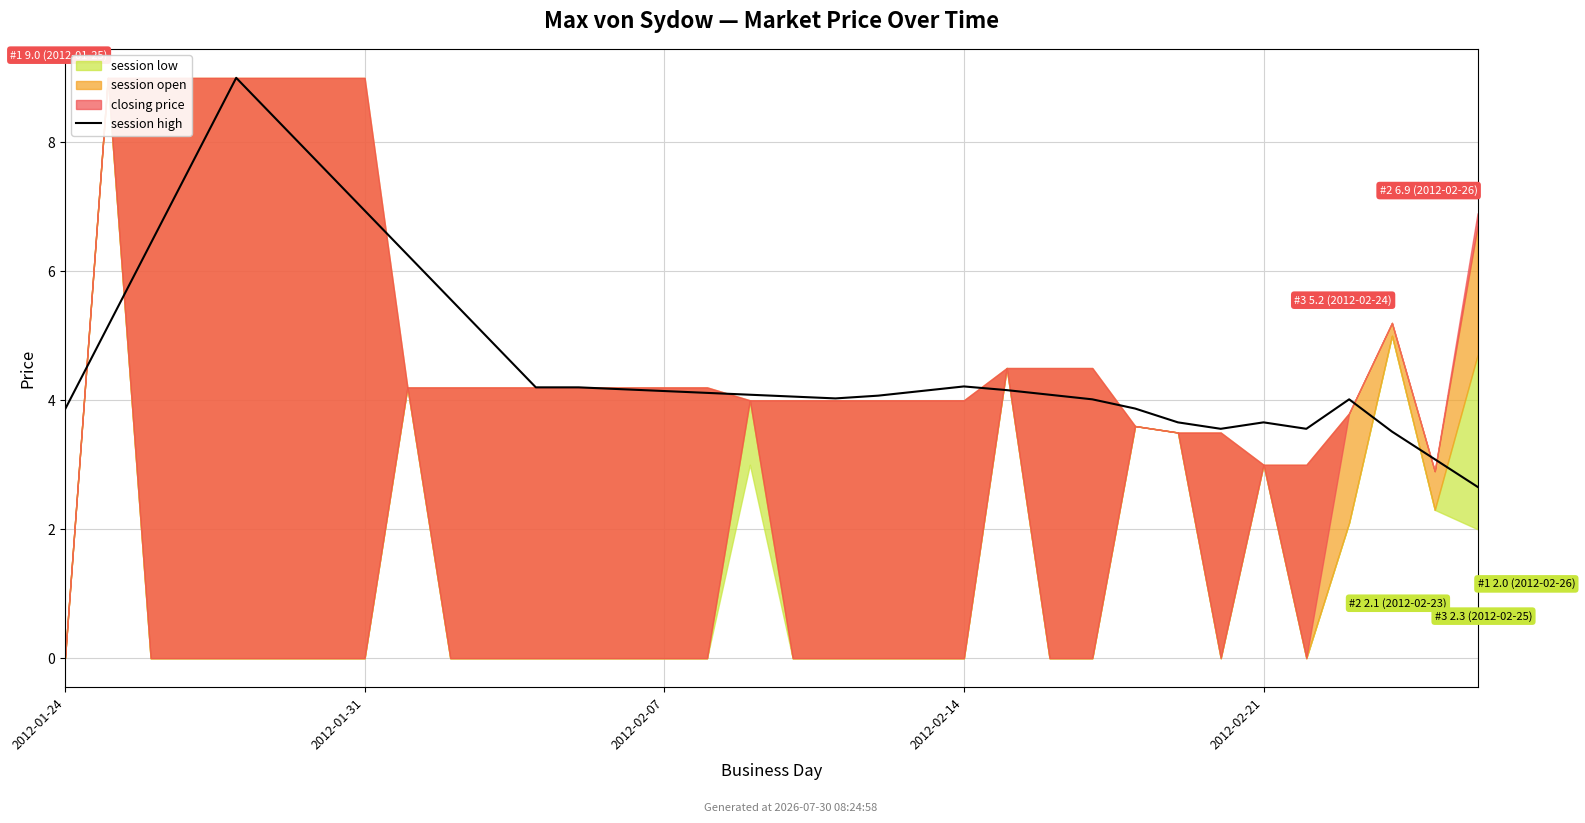

The value at 7 is 6.9. True or false?

True